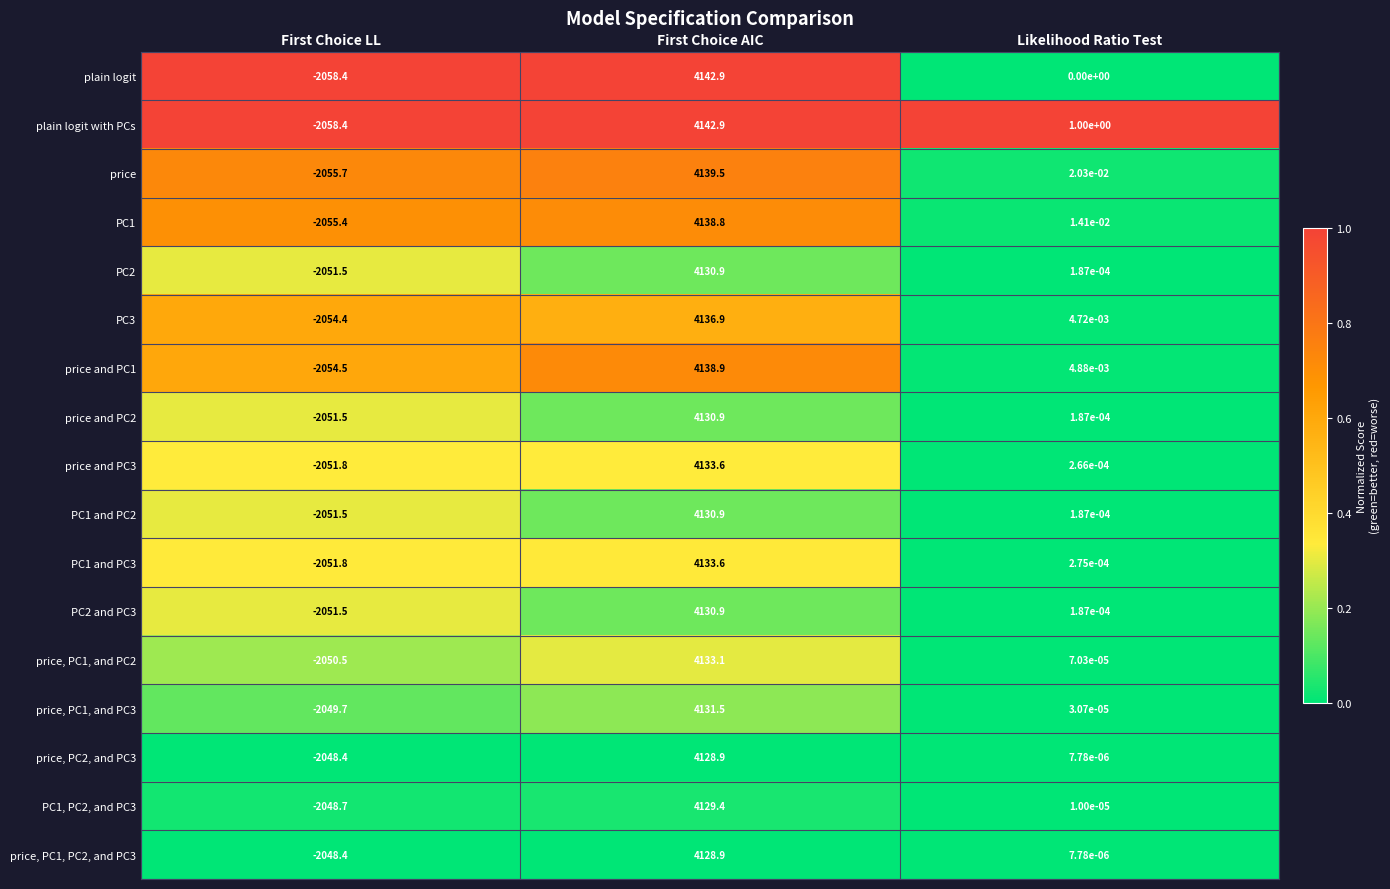

What is the total value across all series at First Choice AIC?

70282.5